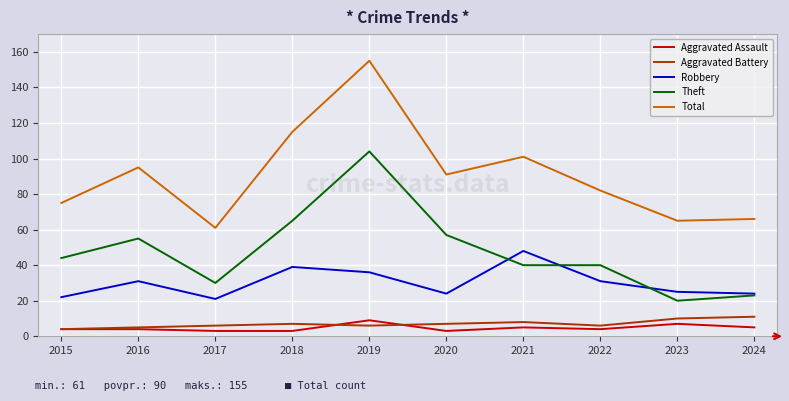

What value does the Theft series have at 2018, to the nearest 5?

65